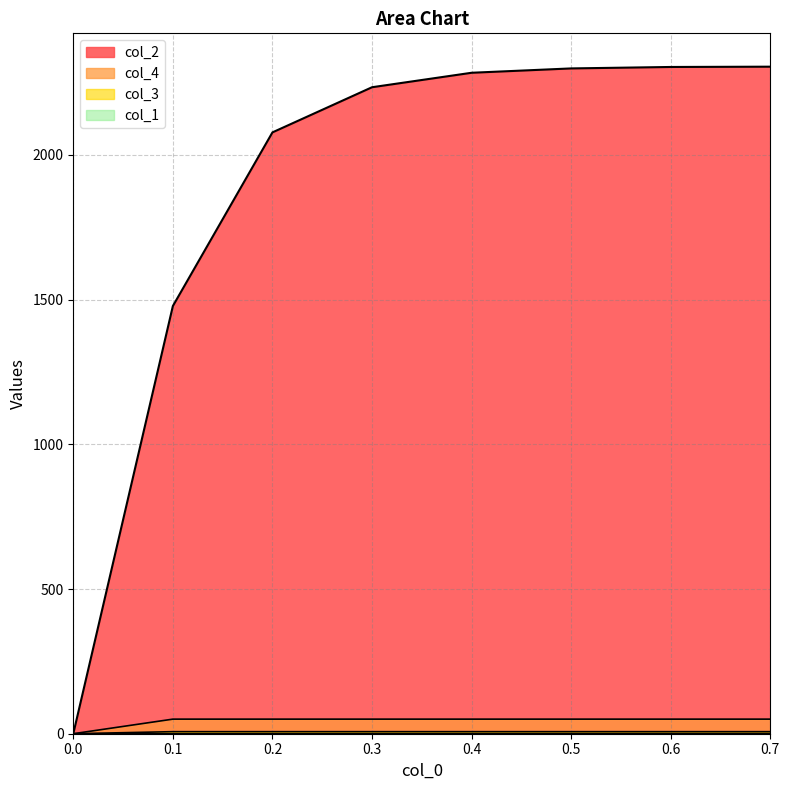

True or false: col_3 and col_4 intersect in this chart.

False